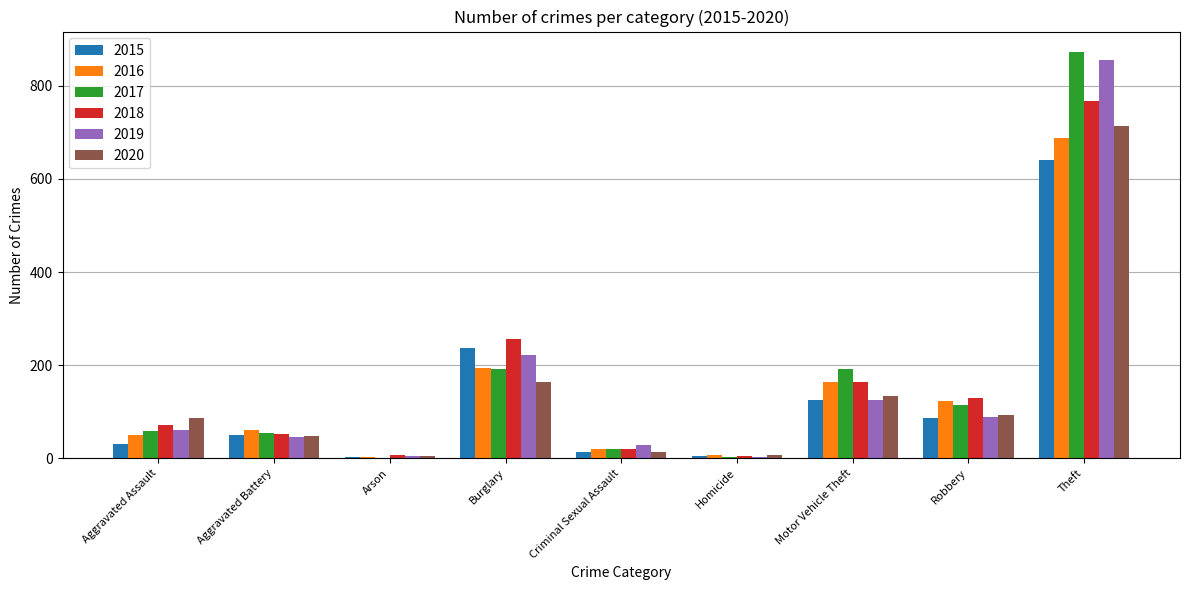

What is the maximum value shown in the chart?

873